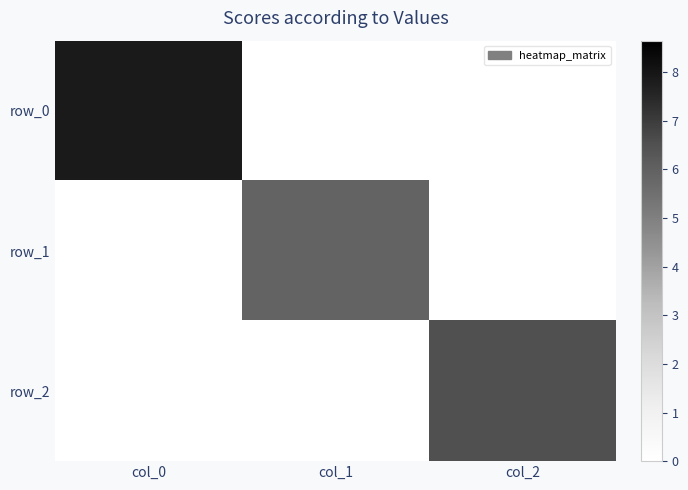

What is the difference between the row_2 values at col_0 and col_2?

6.5